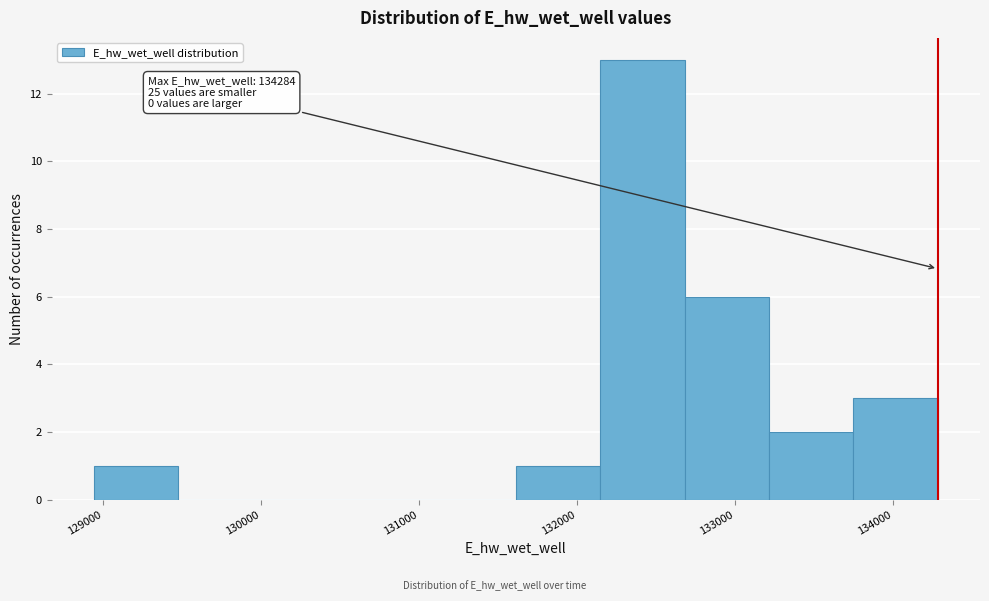

Which range on the x-axis has the tallest bar?

132100 to 132700